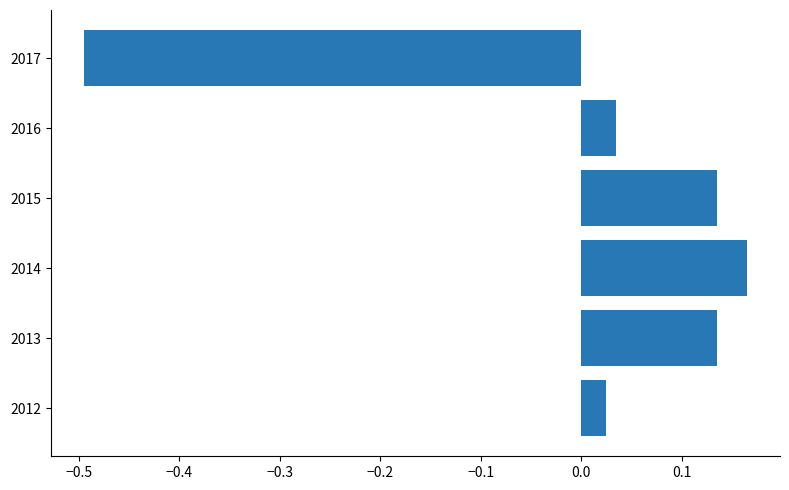

How many positive values are there?

5